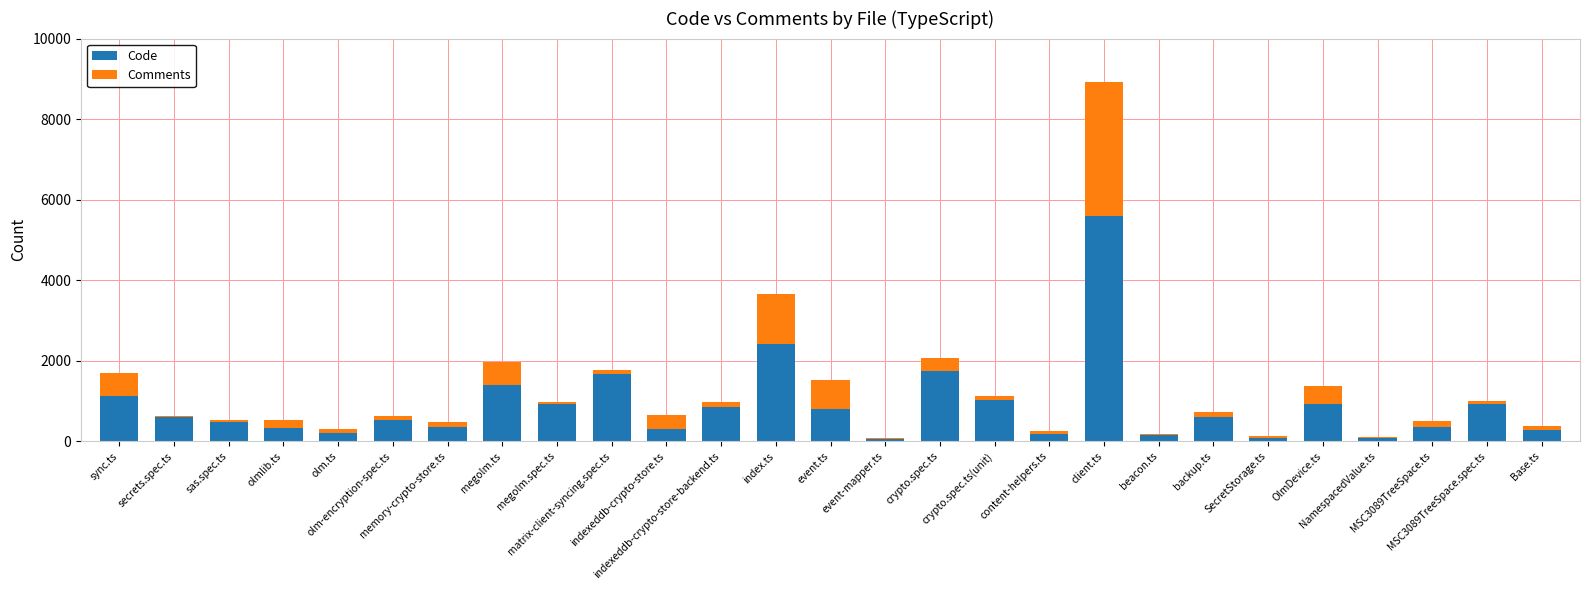

What is the sum of all Code values?

23982